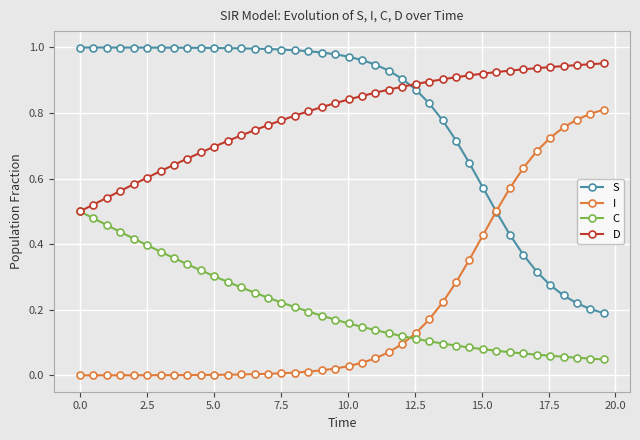

How many lines are shown in the chart?

4